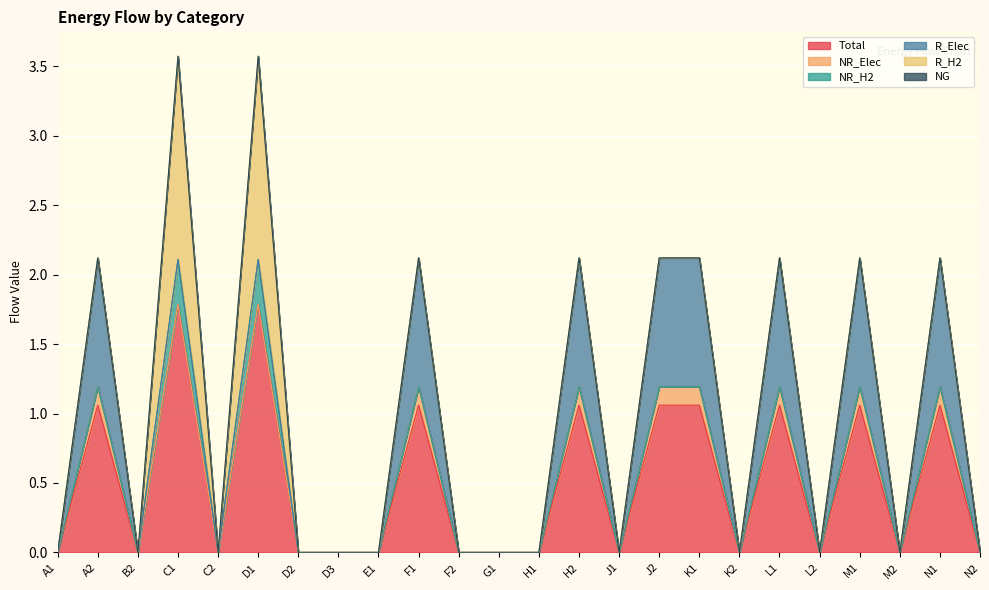

What position from the left is N1?

23